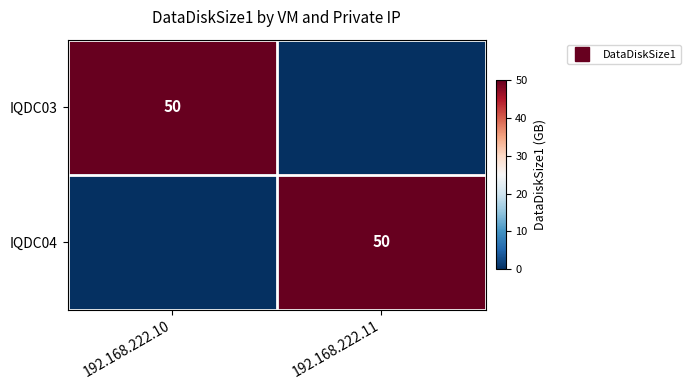

Which series changed the most between 192.168.222.10 and 192.168.222.11?

IQDC03